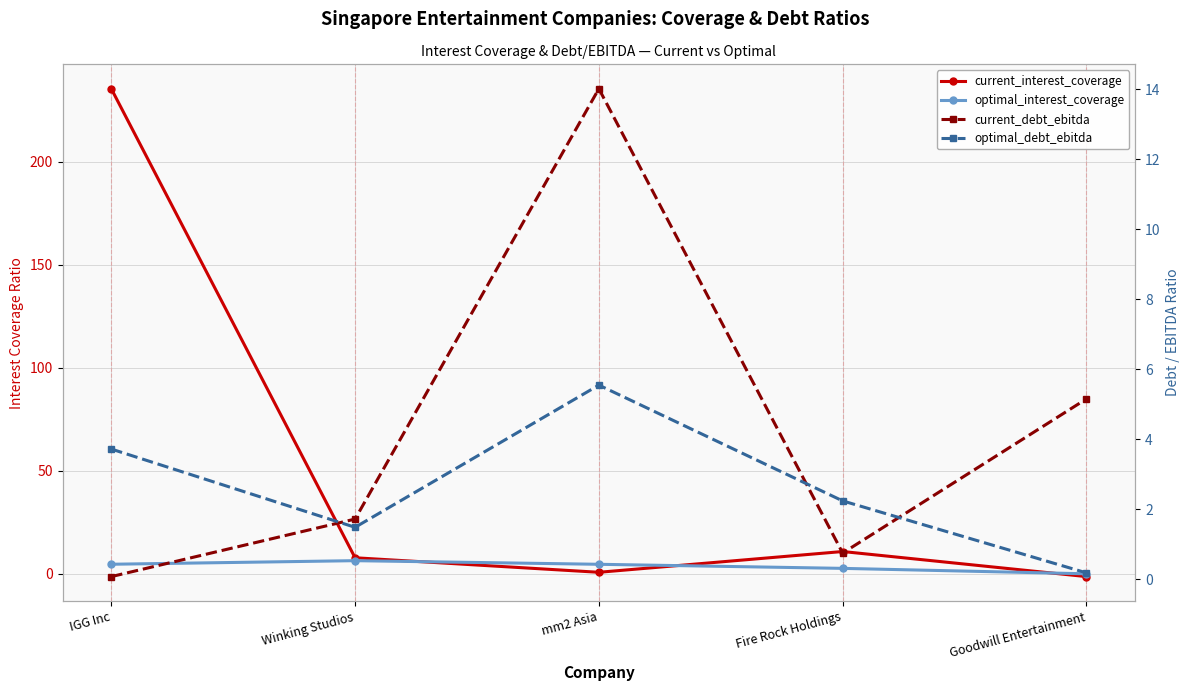

At which label does current_interest_coverage reach its minimum?

Goodwill Entertainment